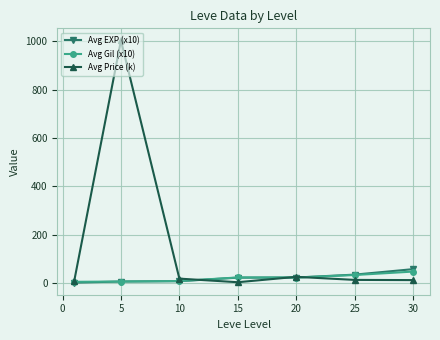

What is the difference between the maximum and minimum values in the Avg Gil (x10) series?

42.3